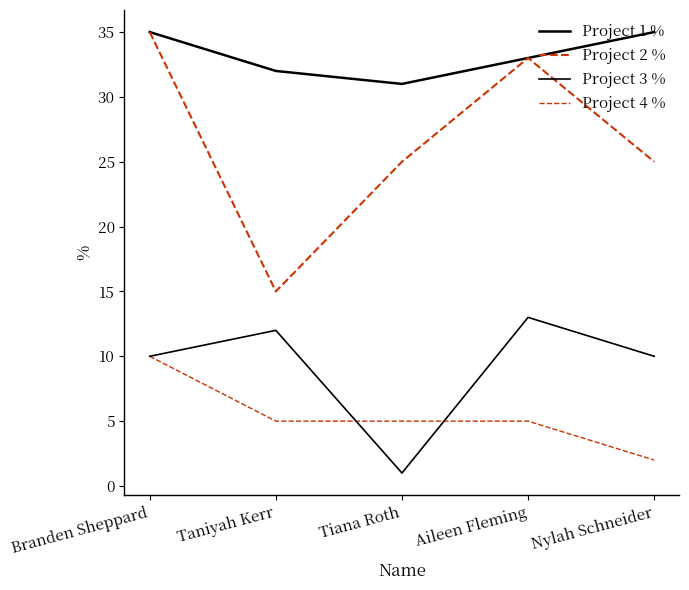

Does the chart have visible grid lines?

No